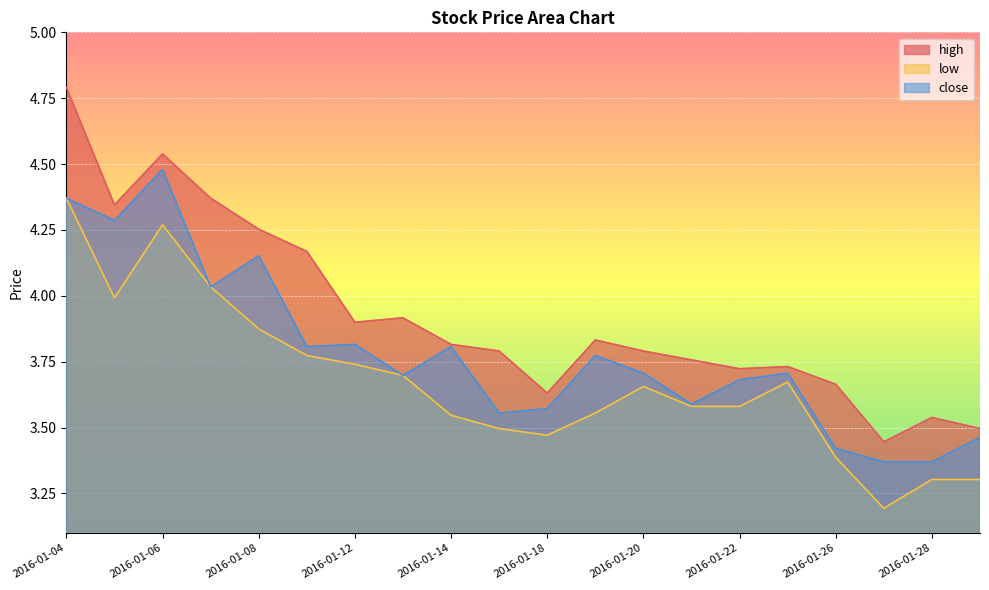

Between 2016-01-13 and 2016-01-26, which is larger?

2016-01-13